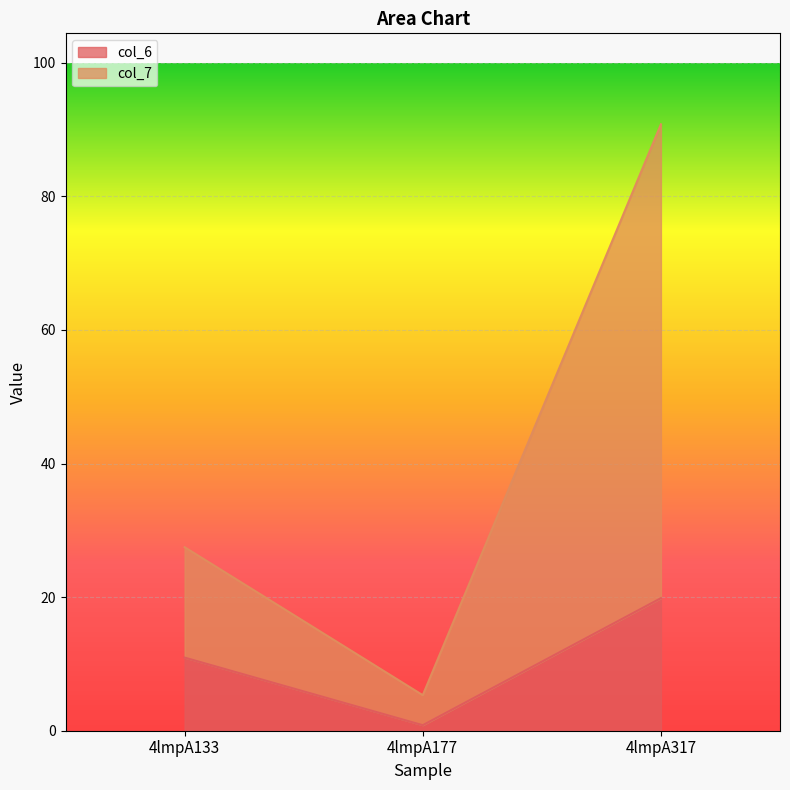

Between 4lmpA133 and 4lmpA317, which series saw the biggest shift?

col_7